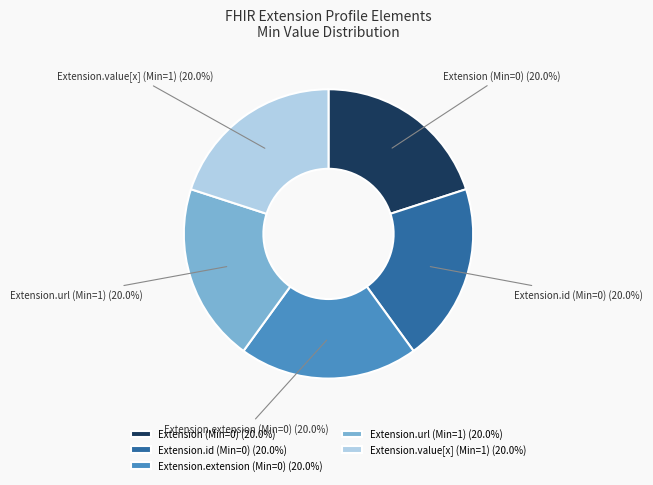

Does Extension.id (Min=0) account for over 50% of the chart?

No